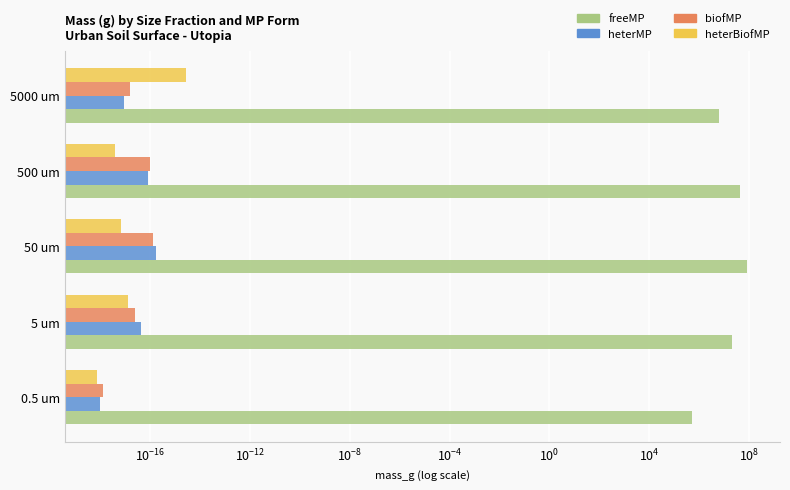

What is the difference between the maximum and minimum values in the freeMP series?

86831578.6